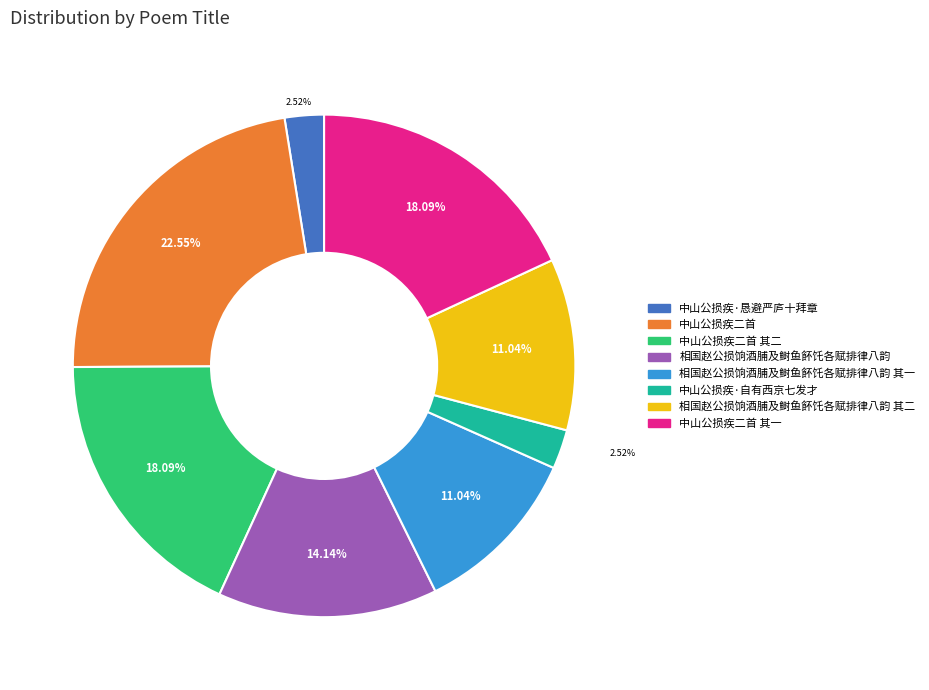

Is there a majority slice in this chart?

No